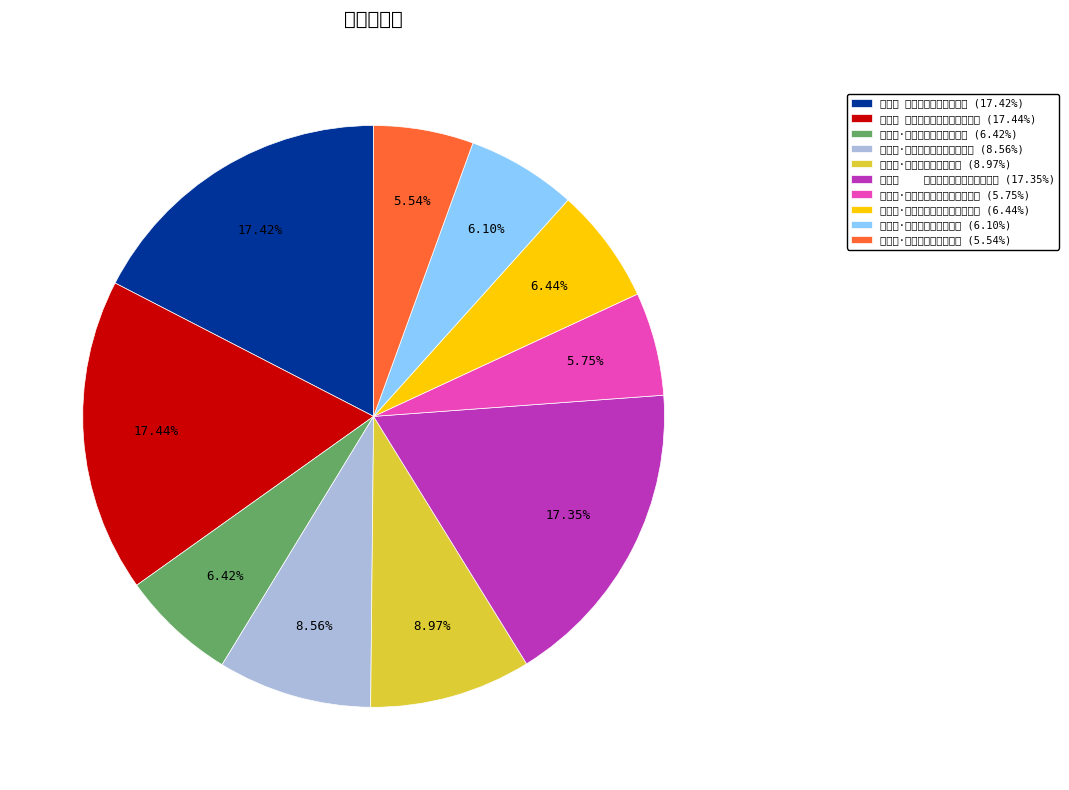

Approximately how many times larger is the value at 浣溪沙 为病树题《佳住楼词意图》 (17.35%) compared to 望江南·题病树佳住楼词意图 (6.10%)?

2.8